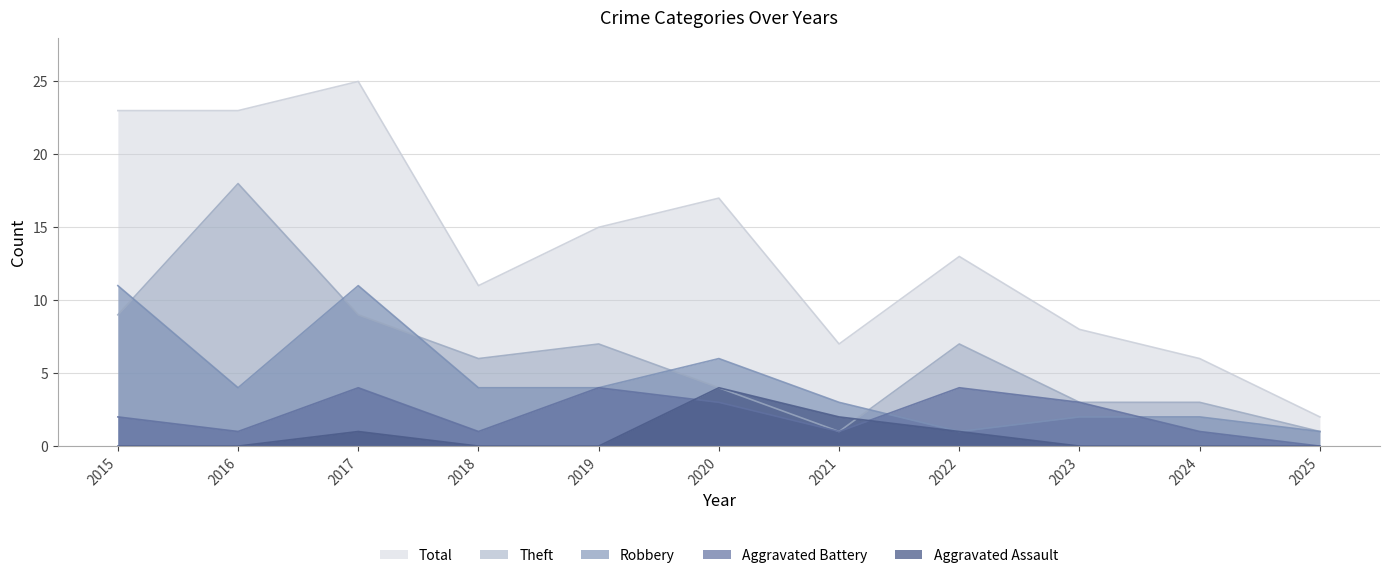

Reading right to left, transcribe all the data shown in this chart.

Aggravated Assault: 2025=0	2024=0	2023=0	2022=1	2021=2	2020=4	2019=0	2018=0	2017=1	2016=0	2015=0
Aggravated Battery: 2025=0	2024=1	2023=3	2022=4	2021=1	2020=3	2019=4	2018=1	2017=4	2016=1	2015=2
Robbery: 2025=1	2024=2	2023=2	2022=1	2021=3	2020=6	2019=4	2018=4	2017=11	2016=4	2015=11
Theft: 2025=1	2024=3	2023=3	2022=7	2021=1	2020=4	2019=7	2018=6	2017=9	2016=18	2015=9
Total: 2025=2	2024=6	2023=8	2022=13	2021=7	2020=17	2019=15	2018=11	2017=25	2016=23	2015=23